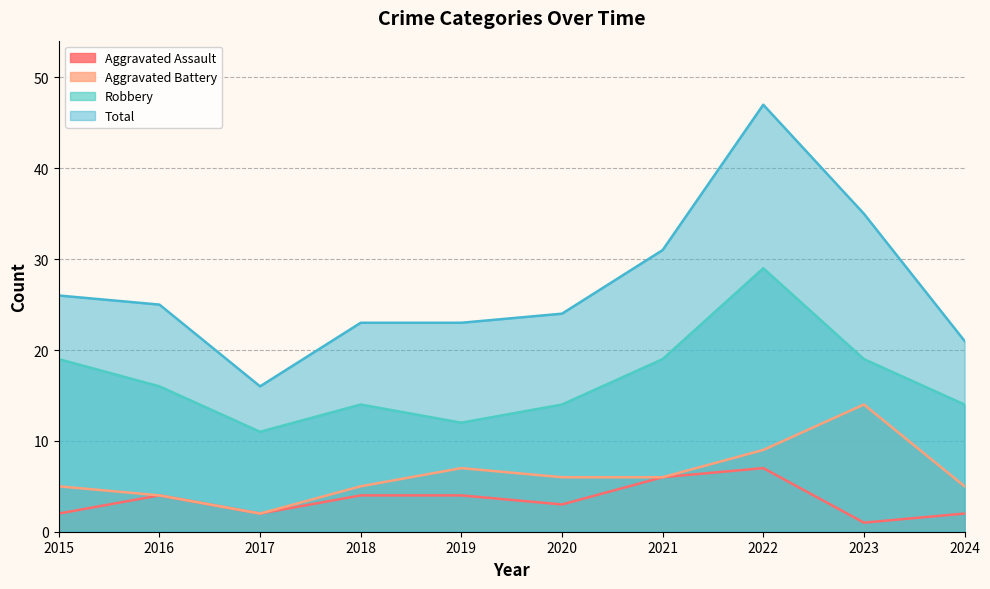

True or false: Total has more than 0 interior local peaks.

True